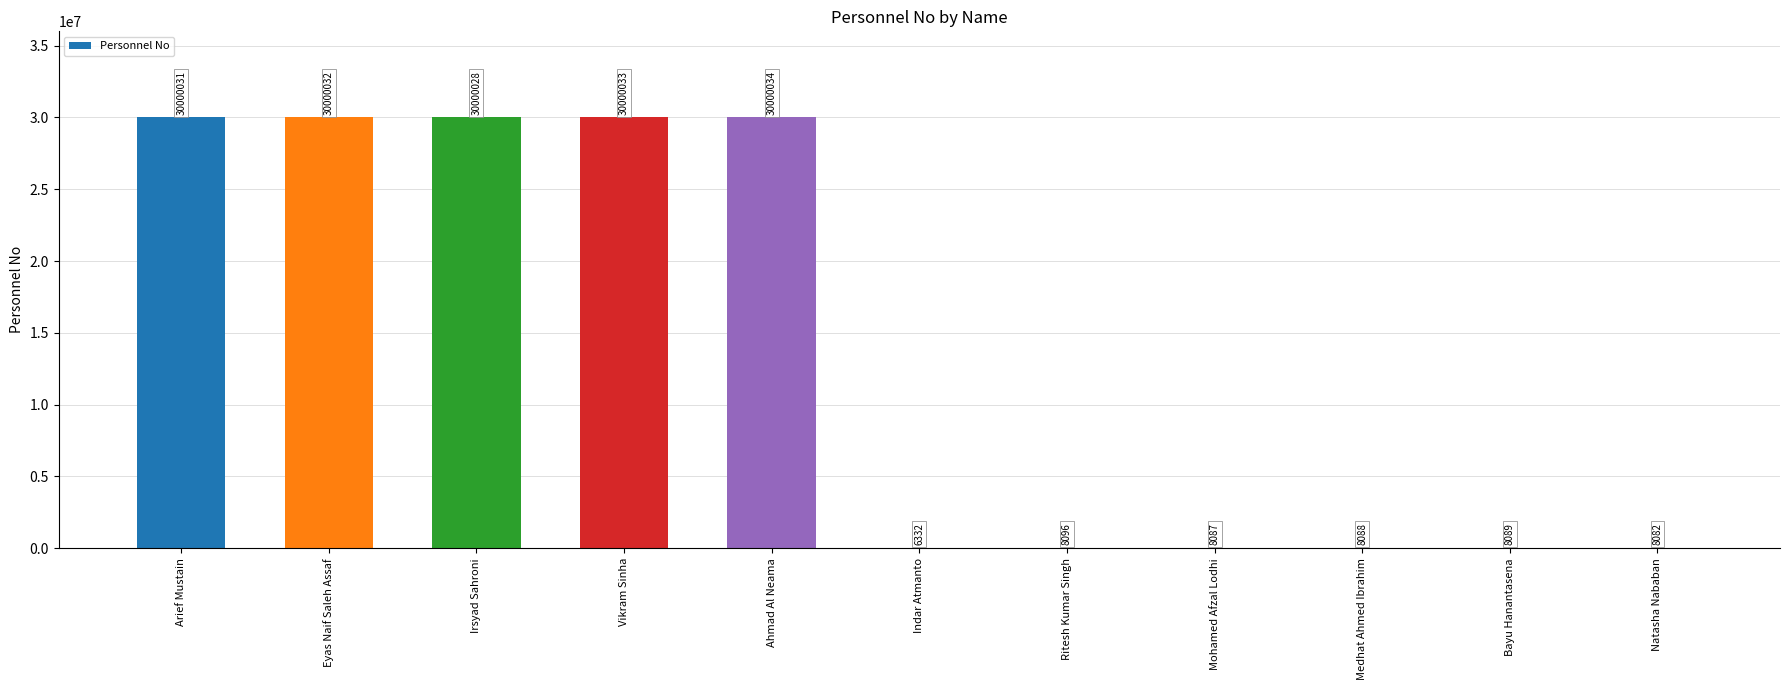

Which category has the highest value across all series?

Ahmad Al Neama